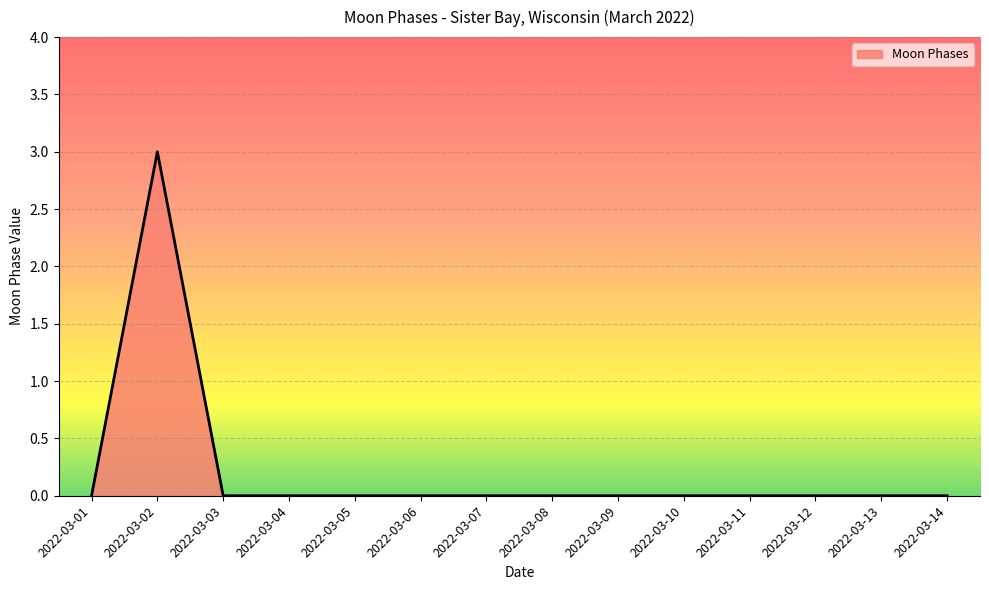

Reading left to right, transcribe all the data shown in this chart.

0	3	0	0	0	0	0	0	0	0	0	0	0	0